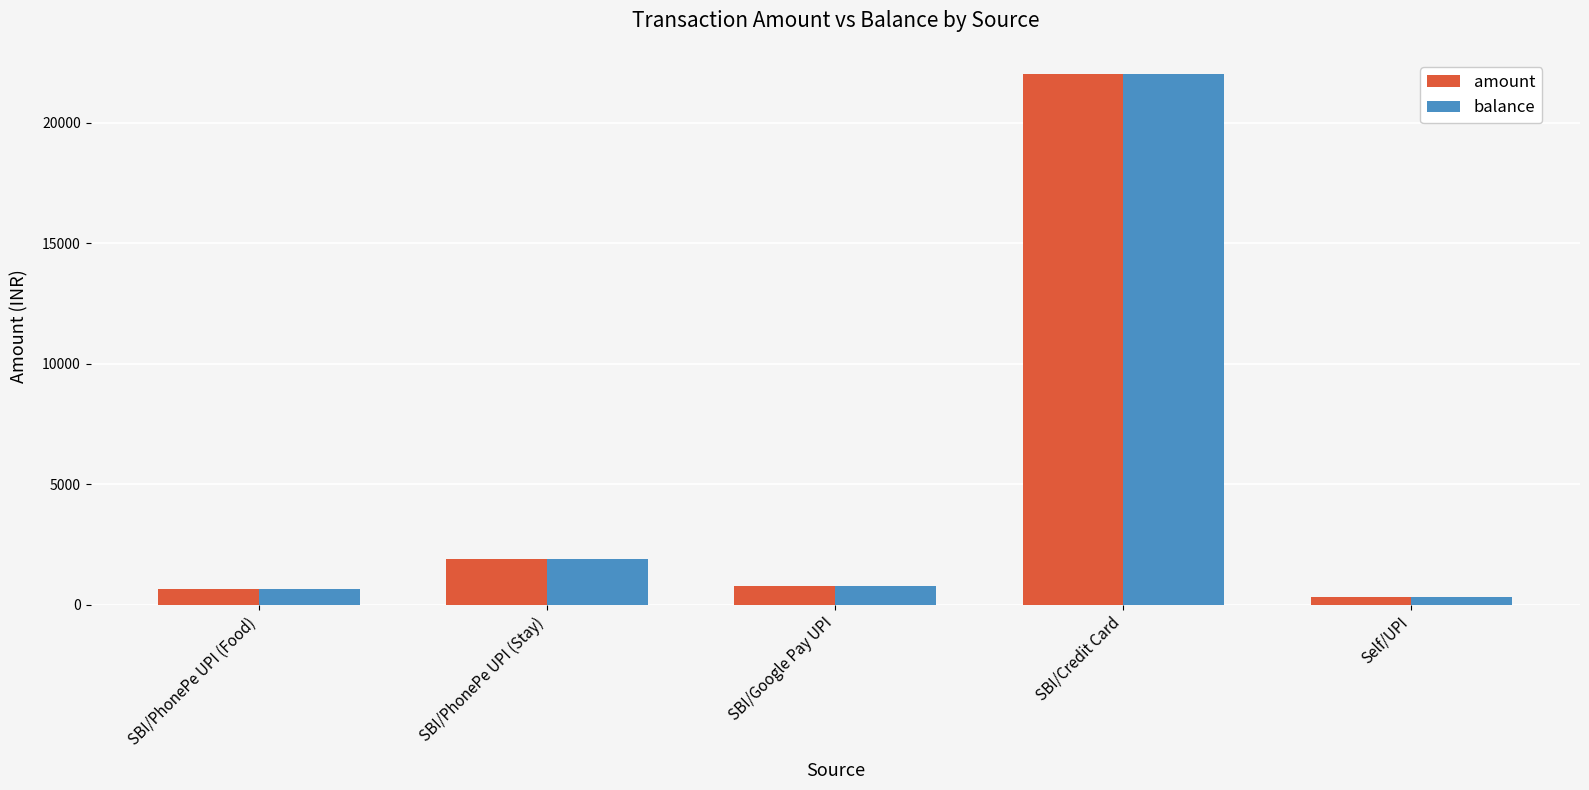

At which category does the chart reach its minimum across all series?

Self/UPI